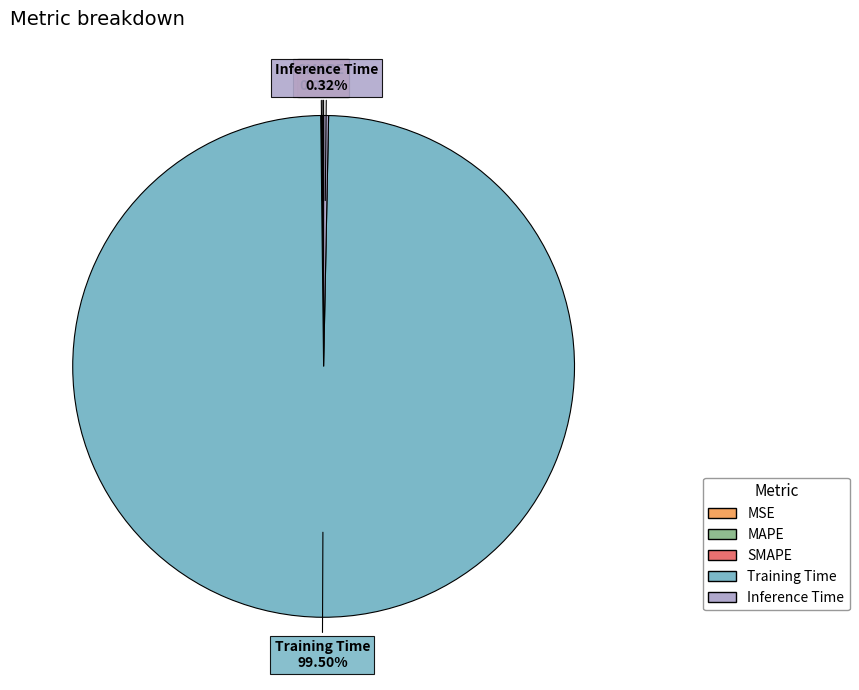

Between Training Time and Inference Time, which is larger?

Training Time